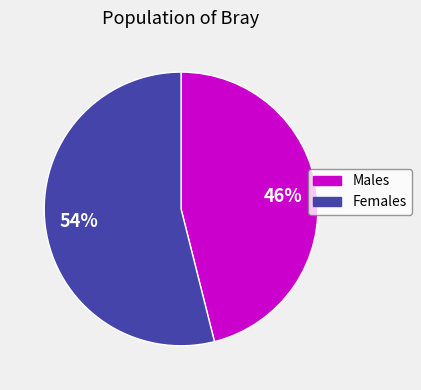

To the nearest percent, what is the difference between the largest and smallest slice percentages?

8%